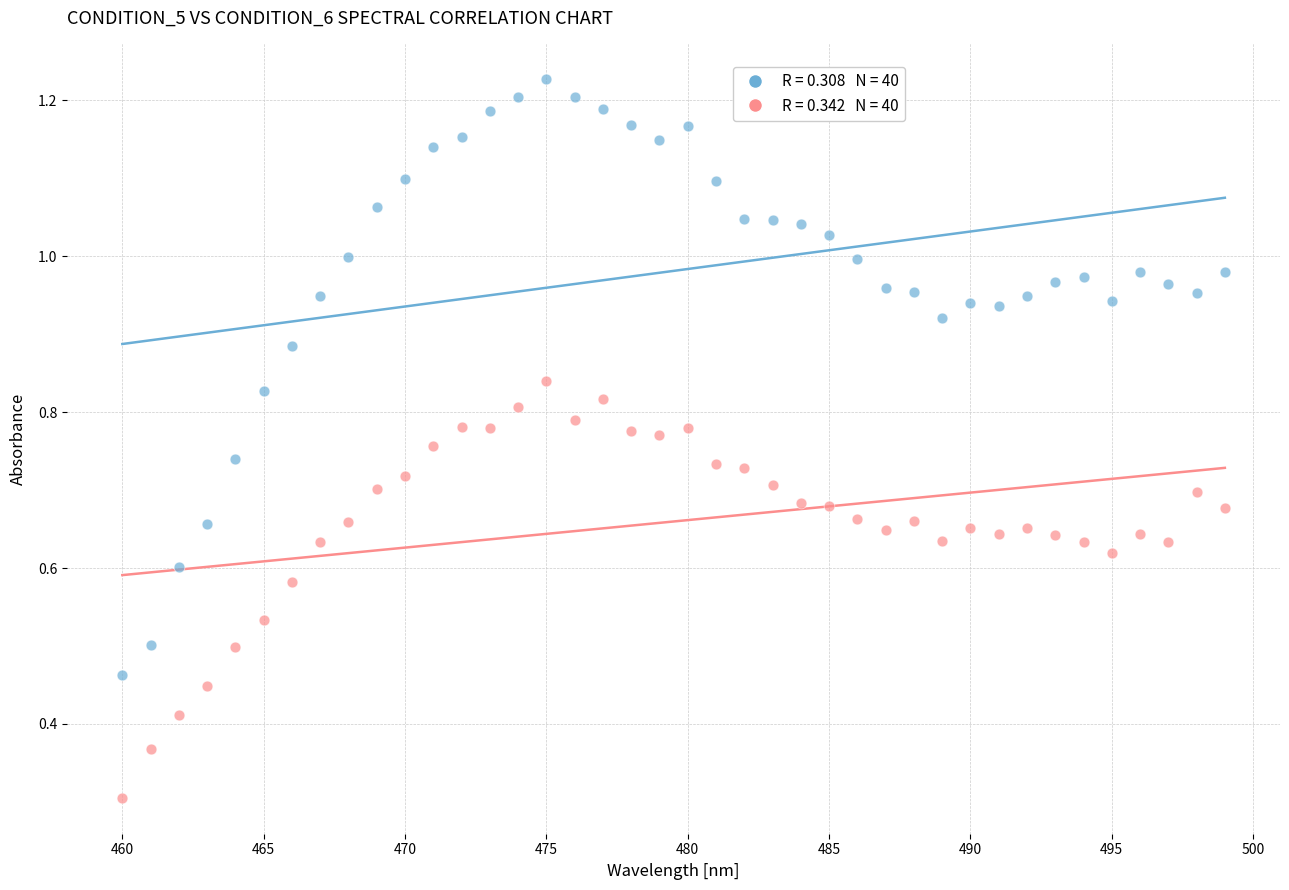

Across all data points, what is the range of X values (max minus min)?

39.0